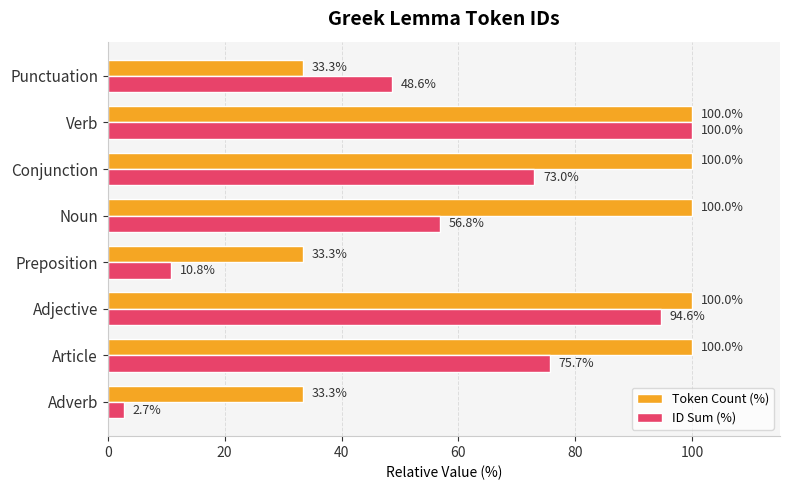

Is it true that ID Sum (%) equals 108.2 at Conjunction?

False